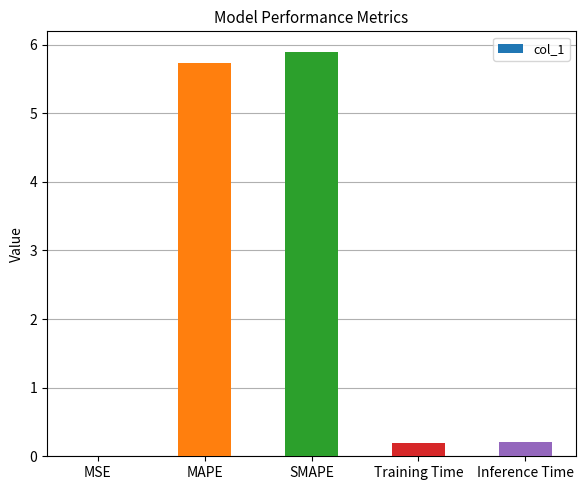

The value at SMAPE is 10.1. True or false?

False